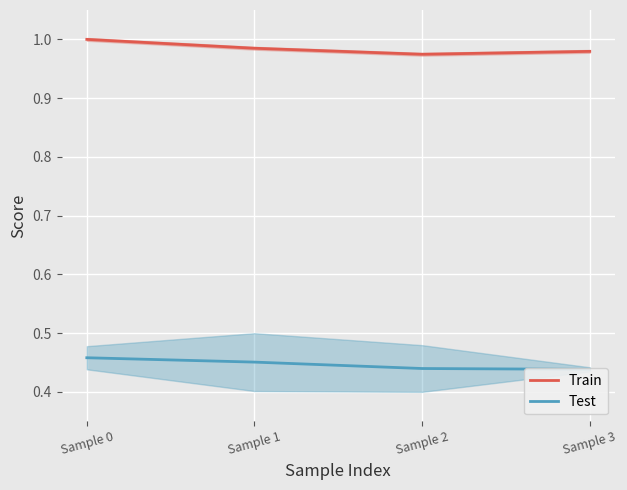

At Sample 2, list the series in order from largest to smallest.

Train, Test